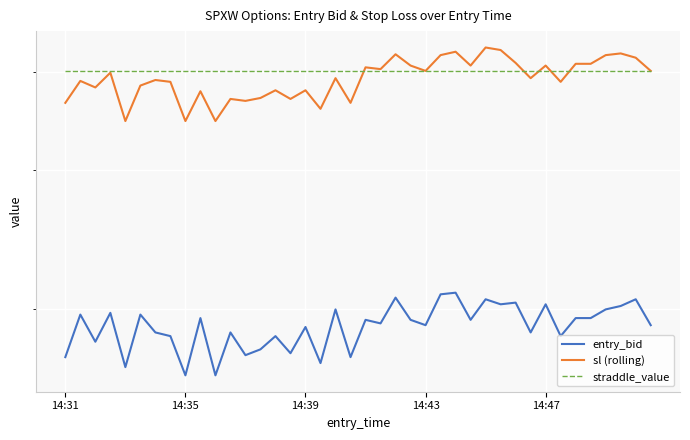

What is the difference between the maximum and minimum values in the entry_bid series?

4.5